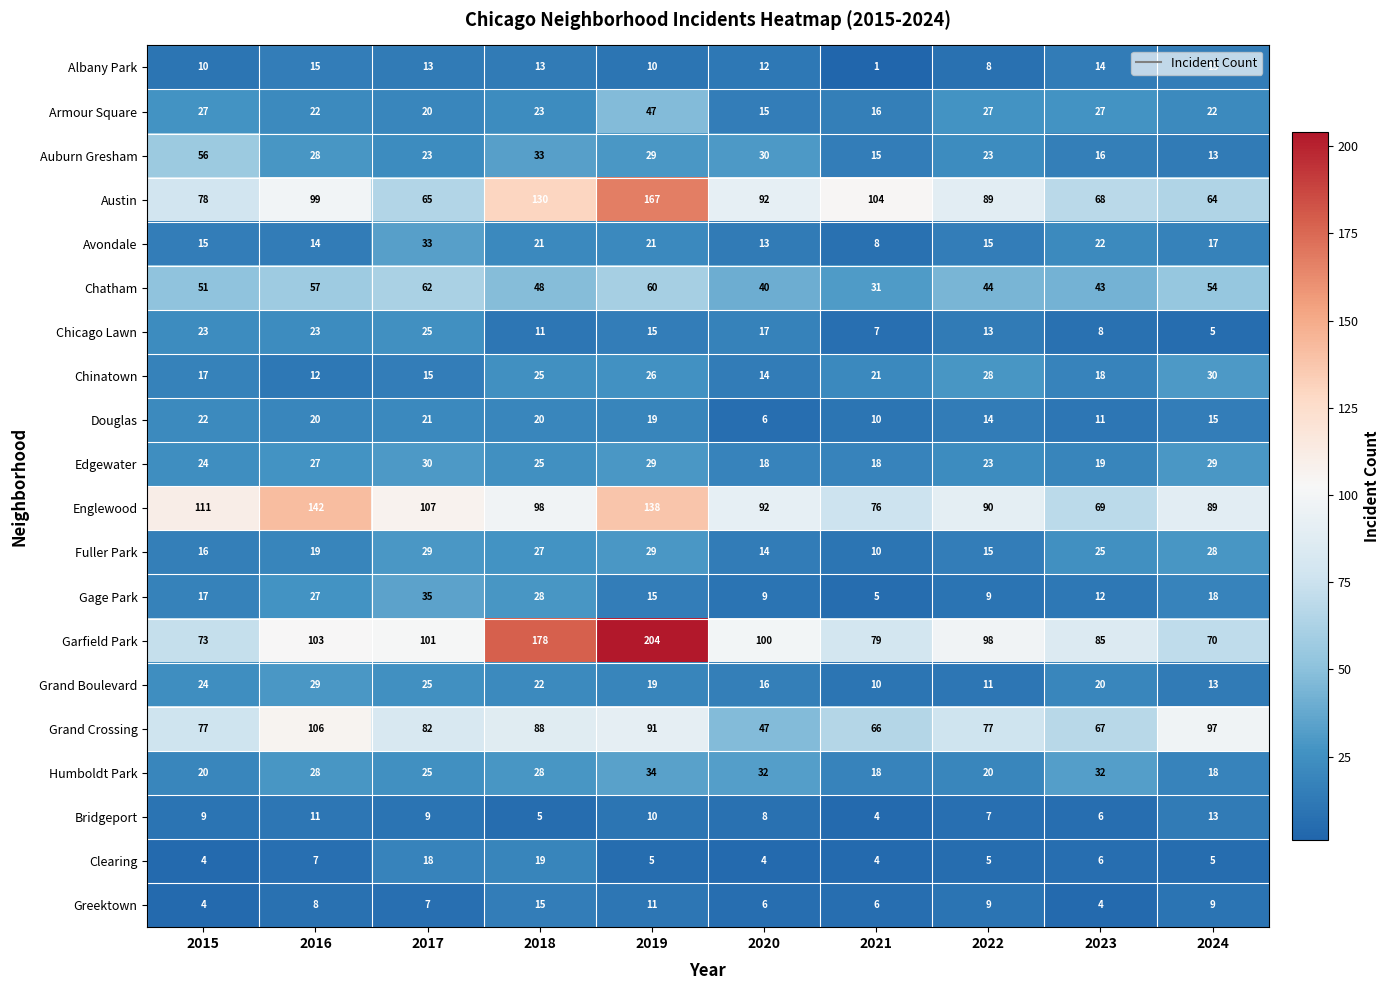

What is the average value of the Englewood series?

101